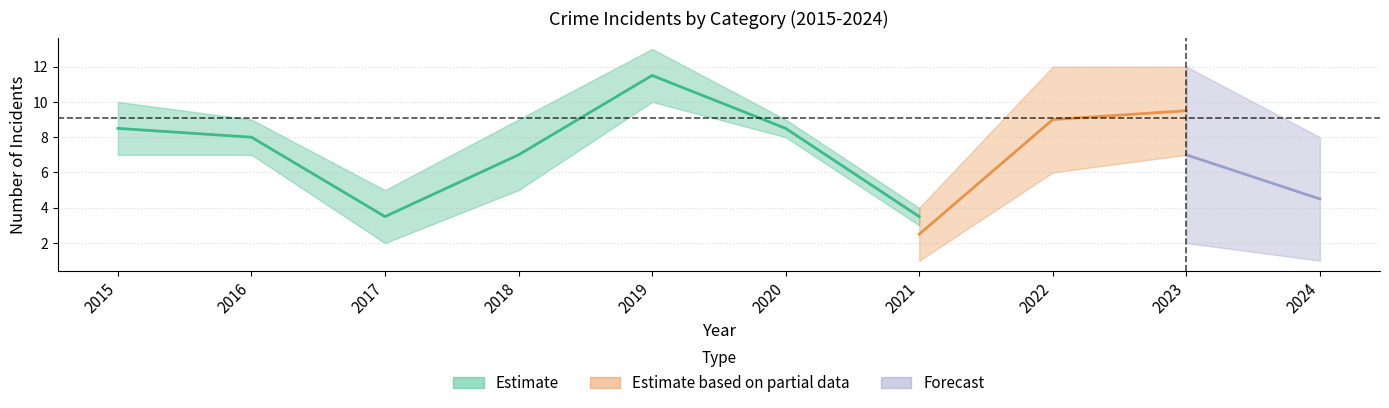

In Total, how many points are higher than both neighbors (excluding endpoints)?

1